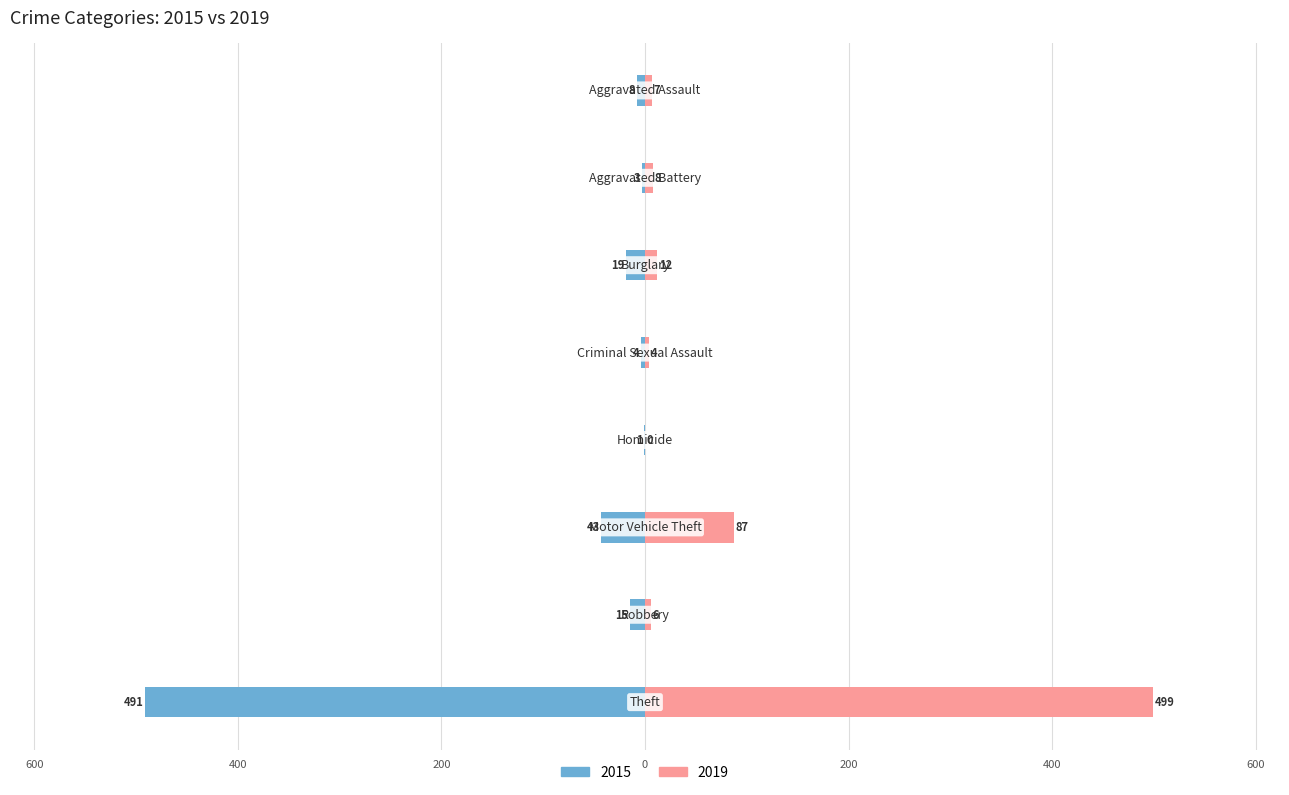

The 2019 series shows 0 at Homicide. True or false?

True